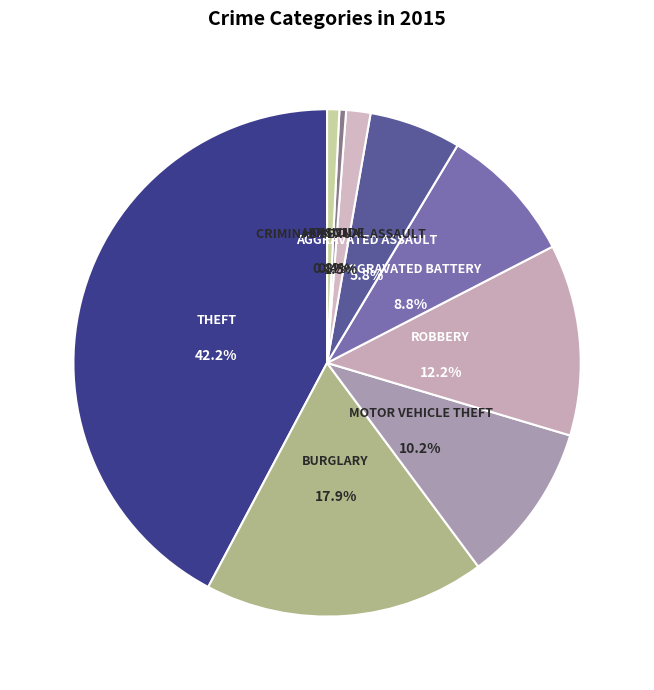

What is the largest slice in the pie chart?

Theft